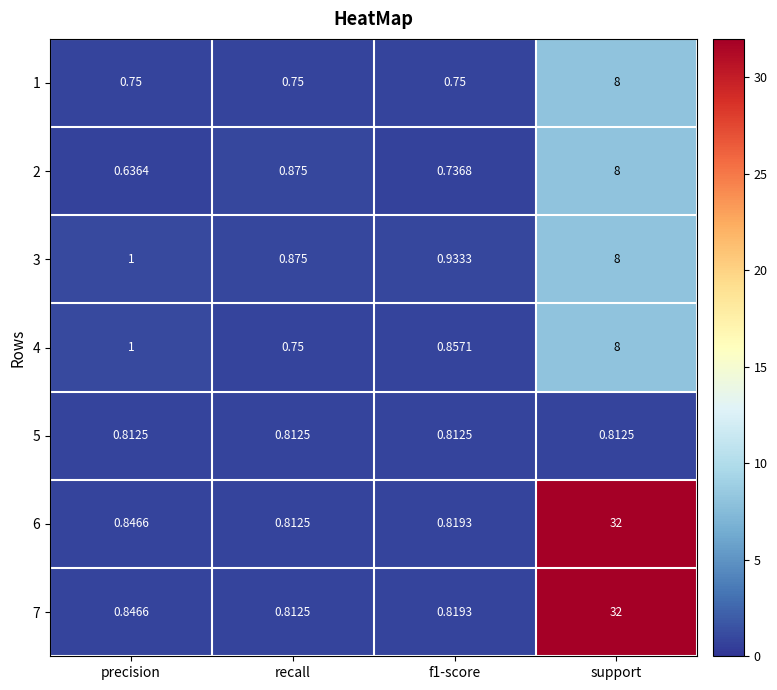

Which category has the lowest value in the 3 series?

recall